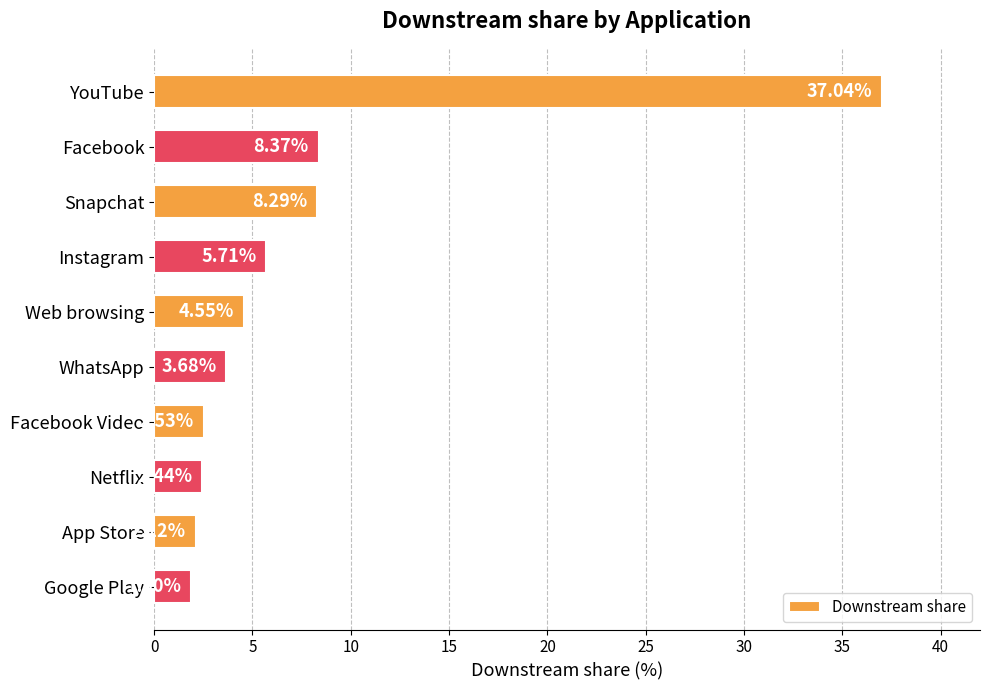

What is the difference between the maximum and second lowest values?

34.9